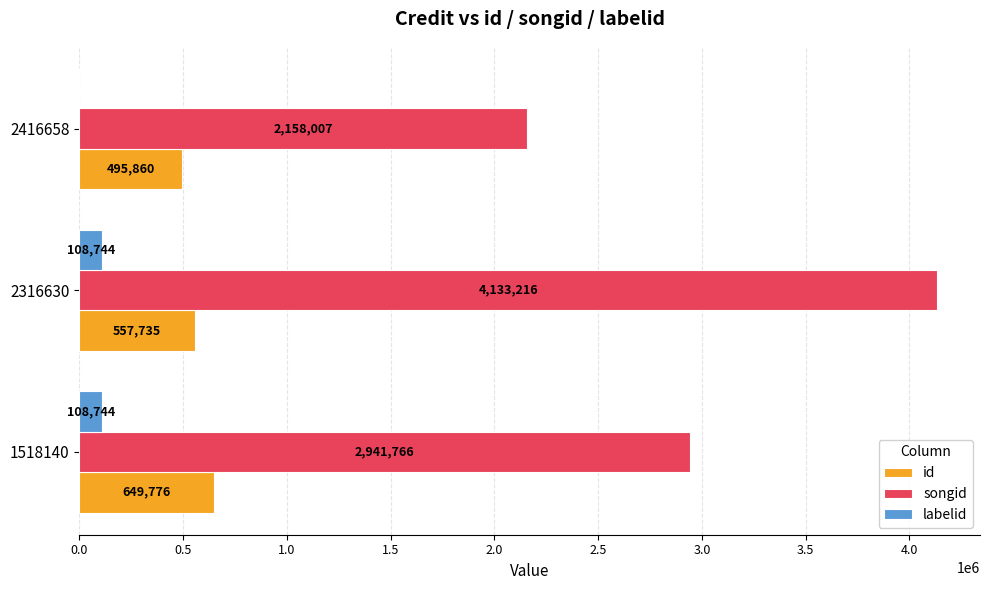

True or false: songid has a value of 4133216 at 2316630.

True